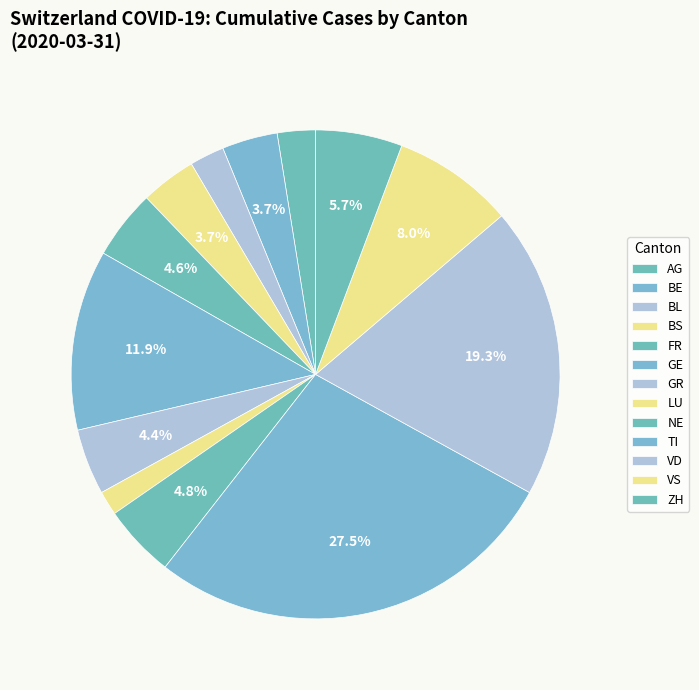

How many slices are in this pie chart?

13